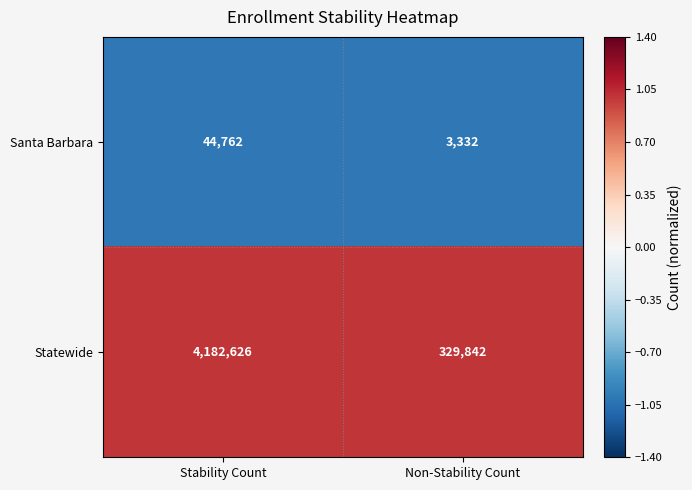

Which label corresponds to the smallest value in the chart?

Non-Stability Count